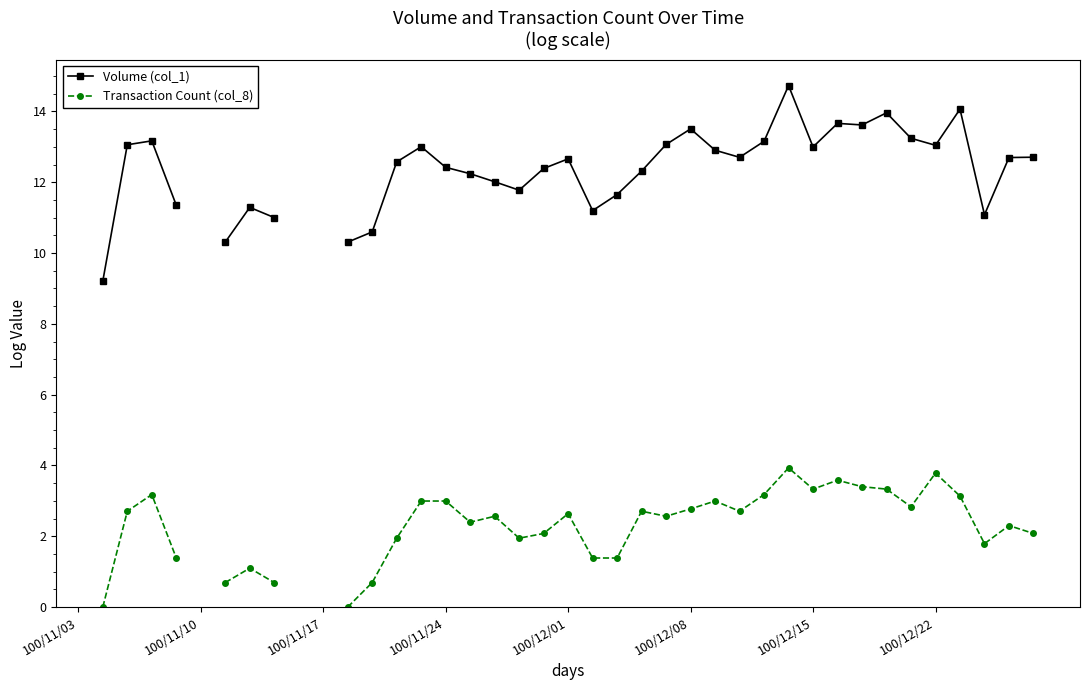

Is it true that Transaction Count (col_8) equals 1.8 at 28?

False